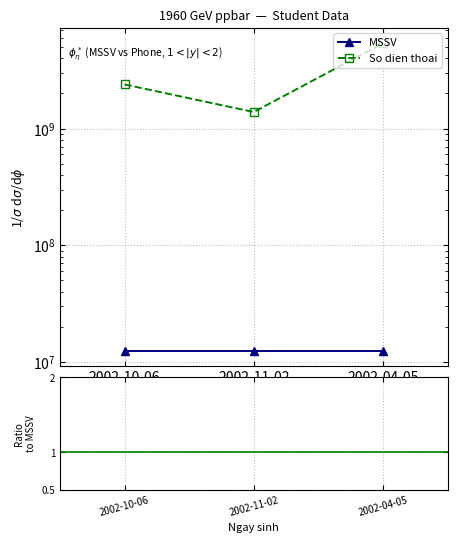

At which category does the chart reach its peak across all series?

2002-04-05